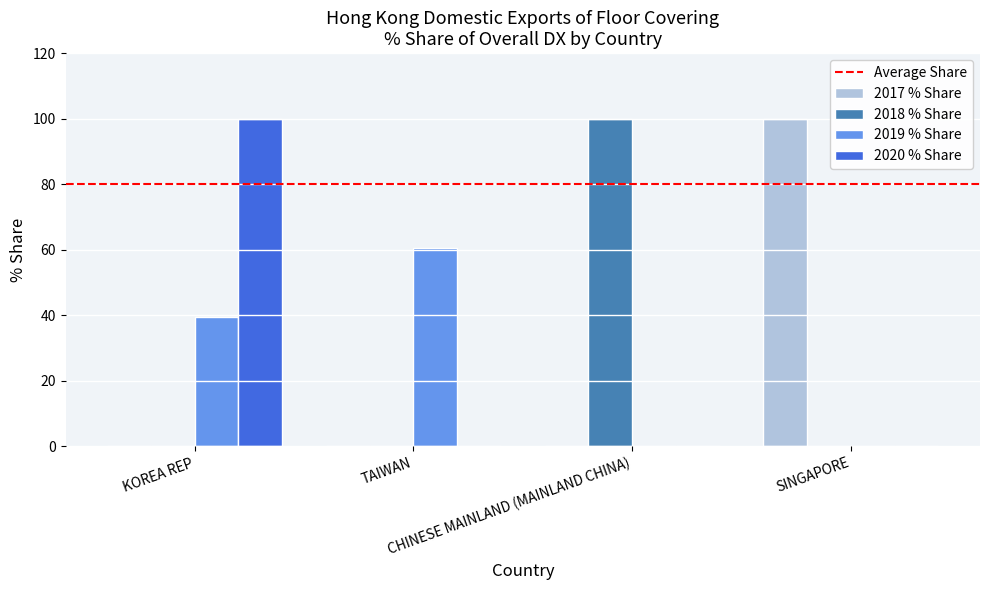

What is the sum of all 2020 % Share values?

100.0